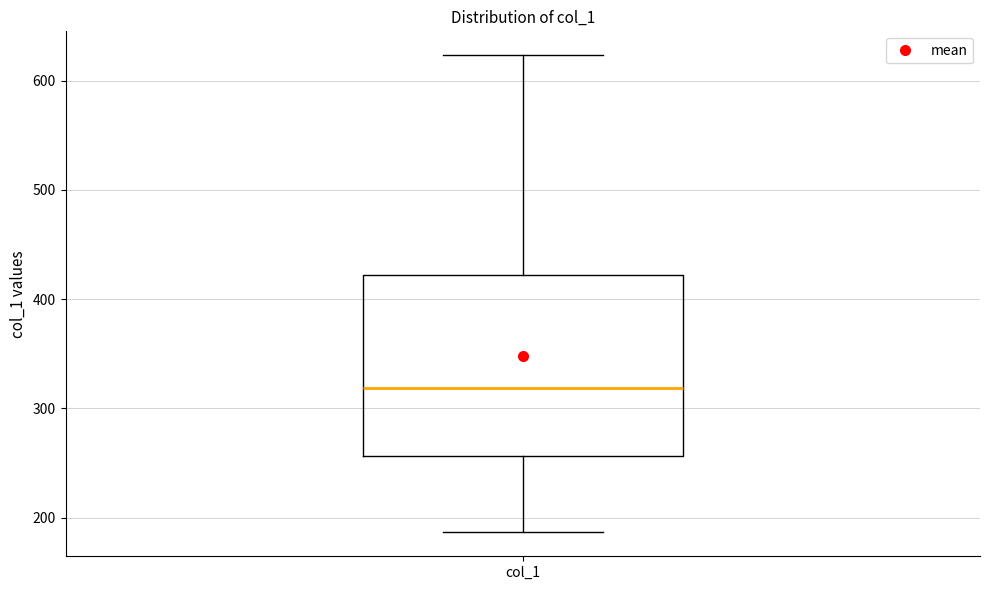

Transcribe this box plot: give where the median line is, the range the box spans, and where the two whiskers end, as read against the y-axis. The values are not printed on the chart, so give them approximately, as read against the axis.

median 320, box 260 to 420, whiskers 190 to 620